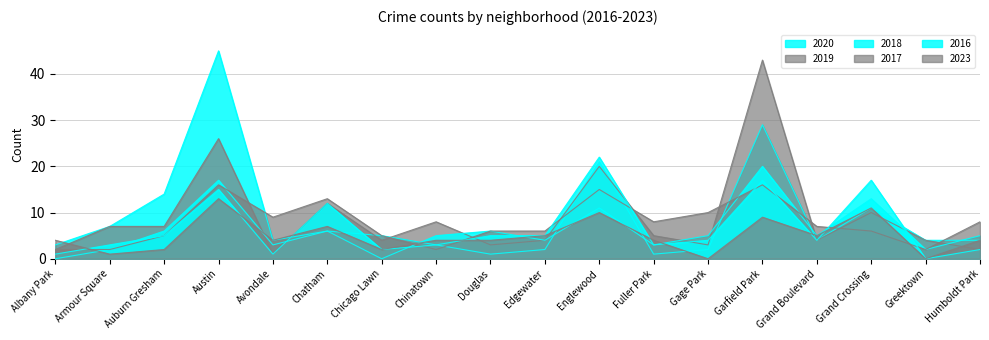

What is the difference between the maximum and minimum values in the 2020 series?

44